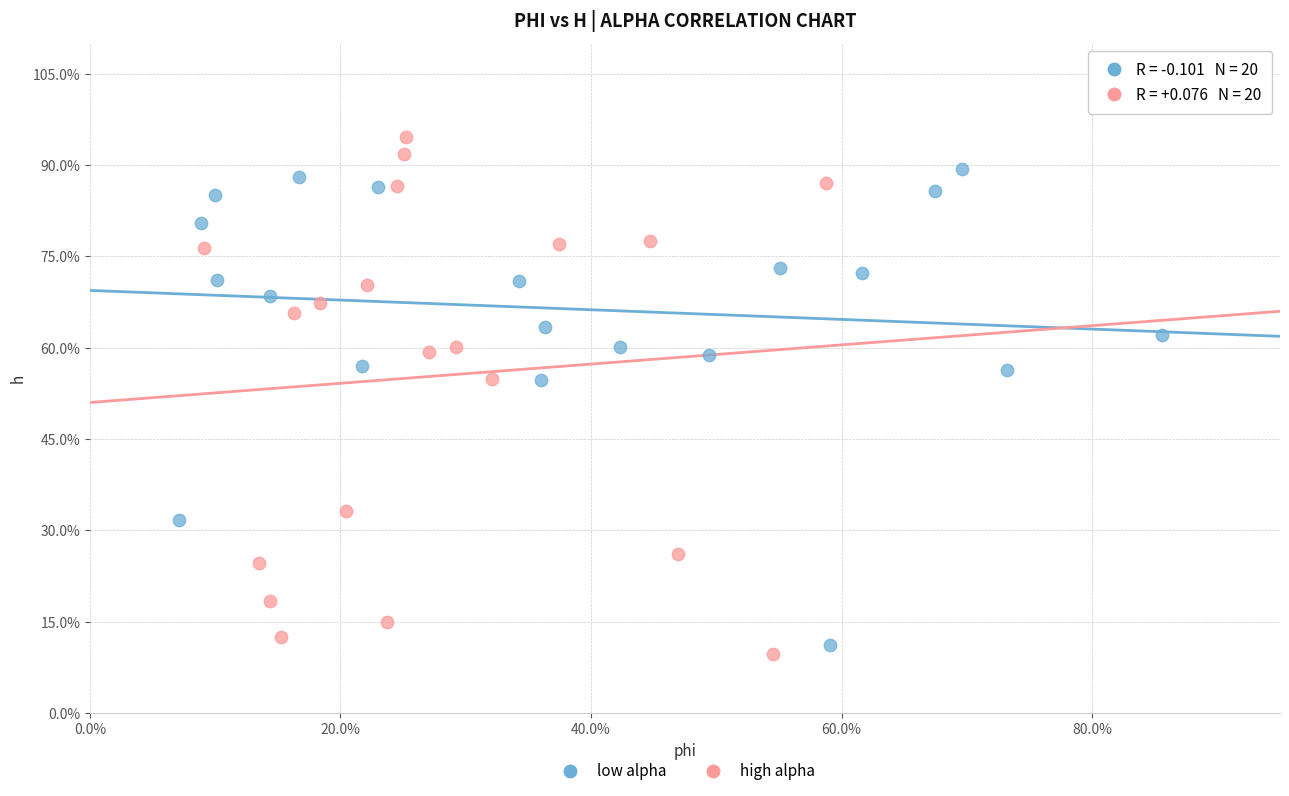

Which series reaches the minimum Y coordinate?

high alpha